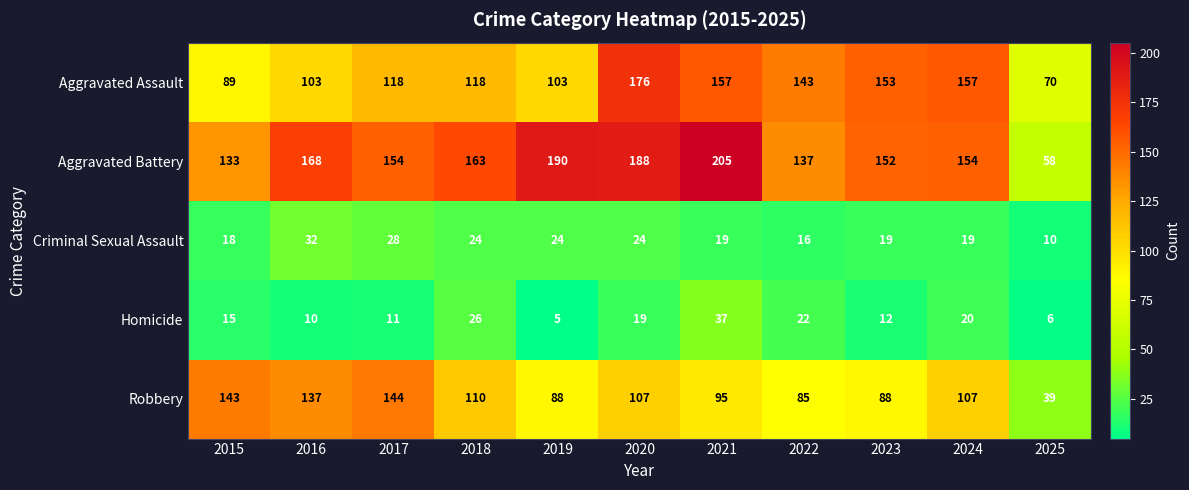

Count the number of categories in the chart.

11